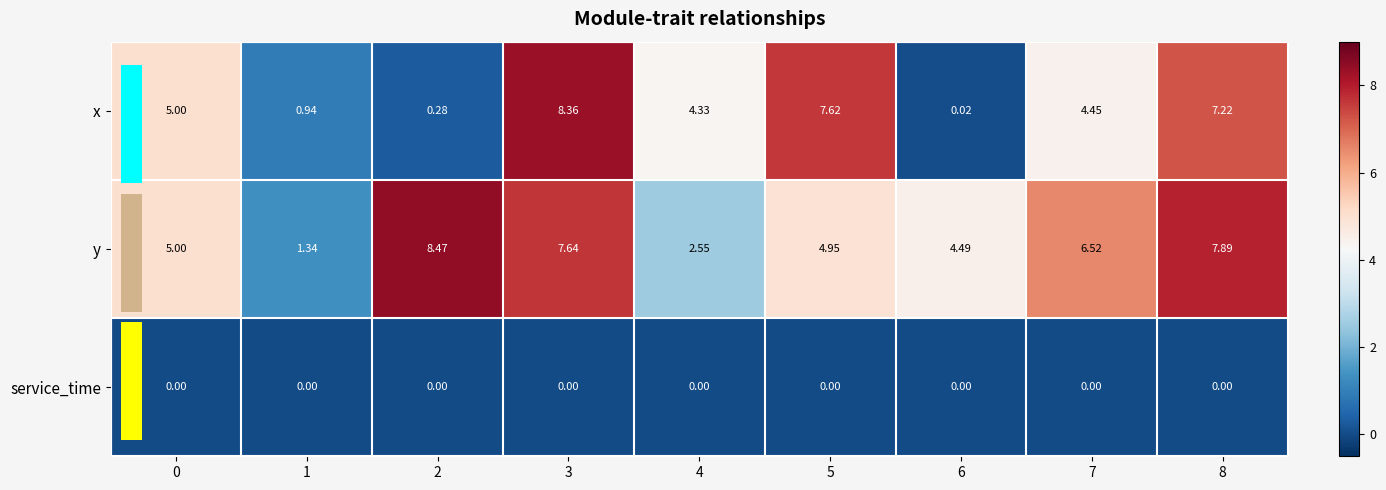

Which series has the largest total across all categories?

y